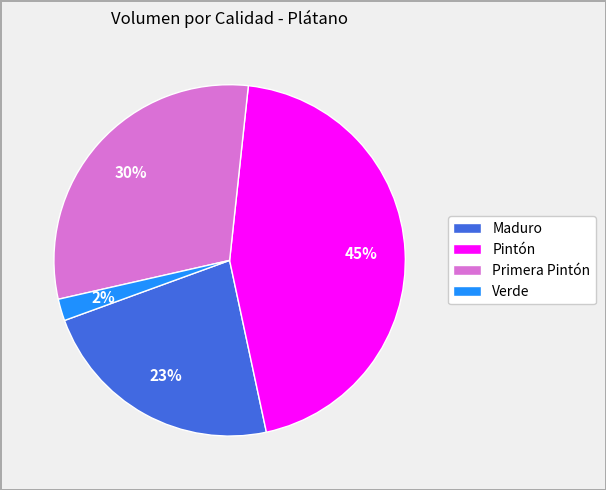

To the nearest percent, what is the difference between the largest and smallest slice percentages?

43%